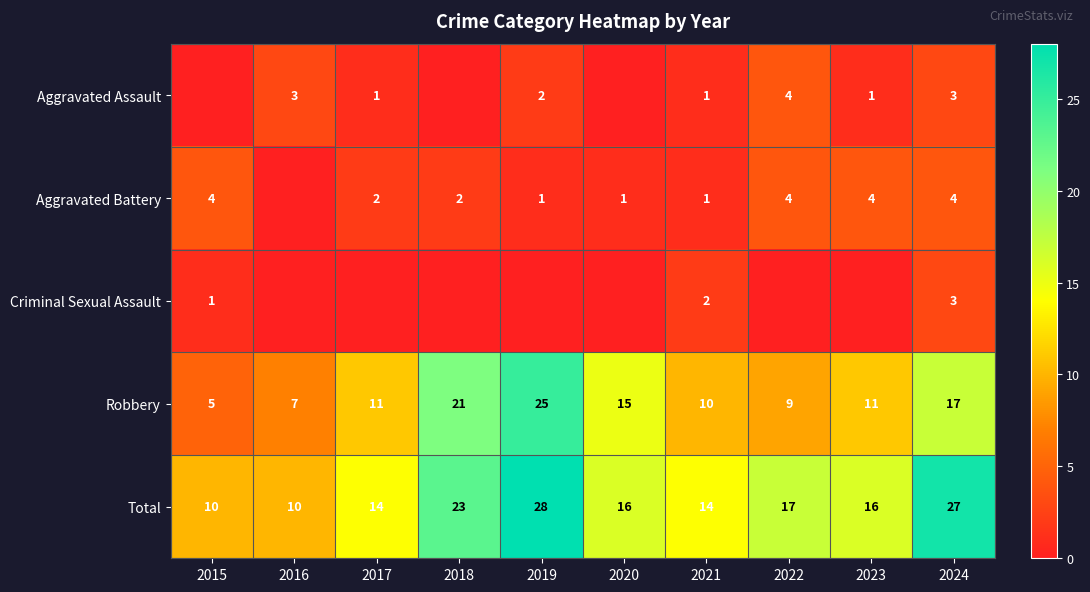

How many data points in Robbery are less than 11?

4